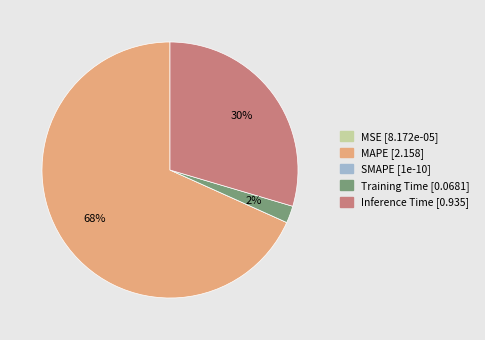

Is it true that Training Time is 17% of the pie?

False